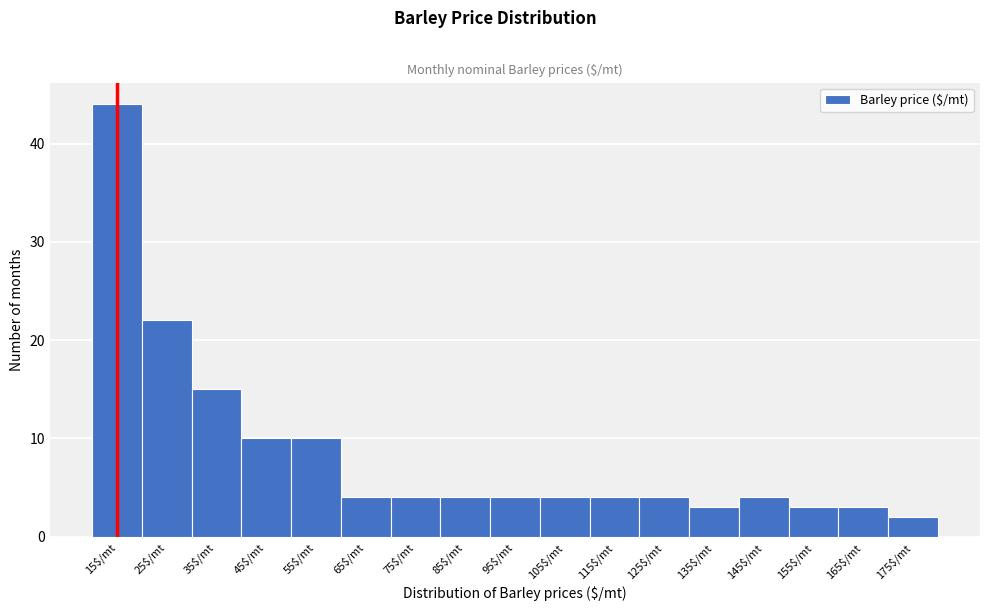

Reading left to right, extract all data points from this chart.

44	22	15	10	10	4	4	4	4	4	4	4	3	4	3	3	2